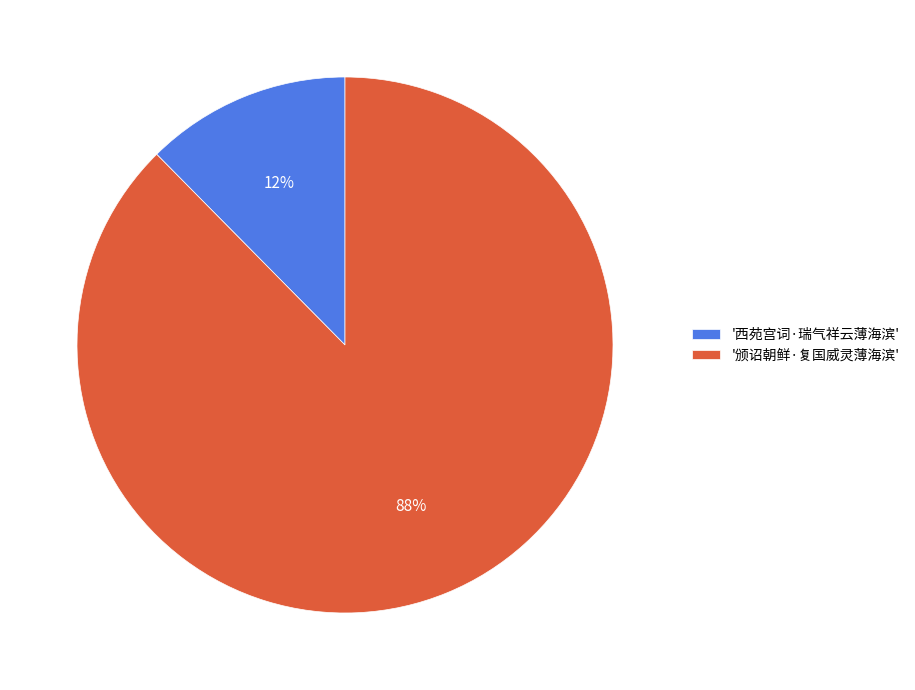

To the nearest percent, what portion does '颁诏朝鲜·复国威灵薄海滨' represent?

88%